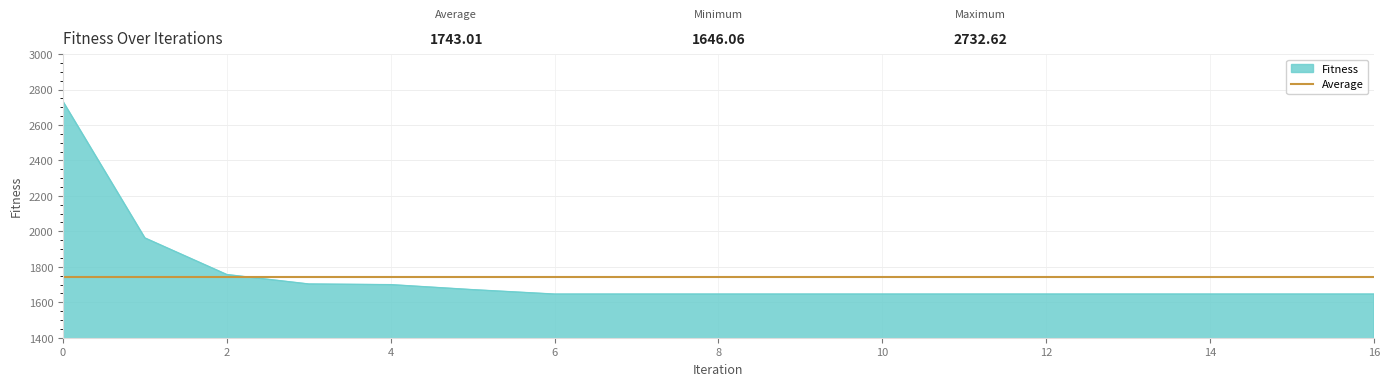

At which label is the value closest to 2189?

1